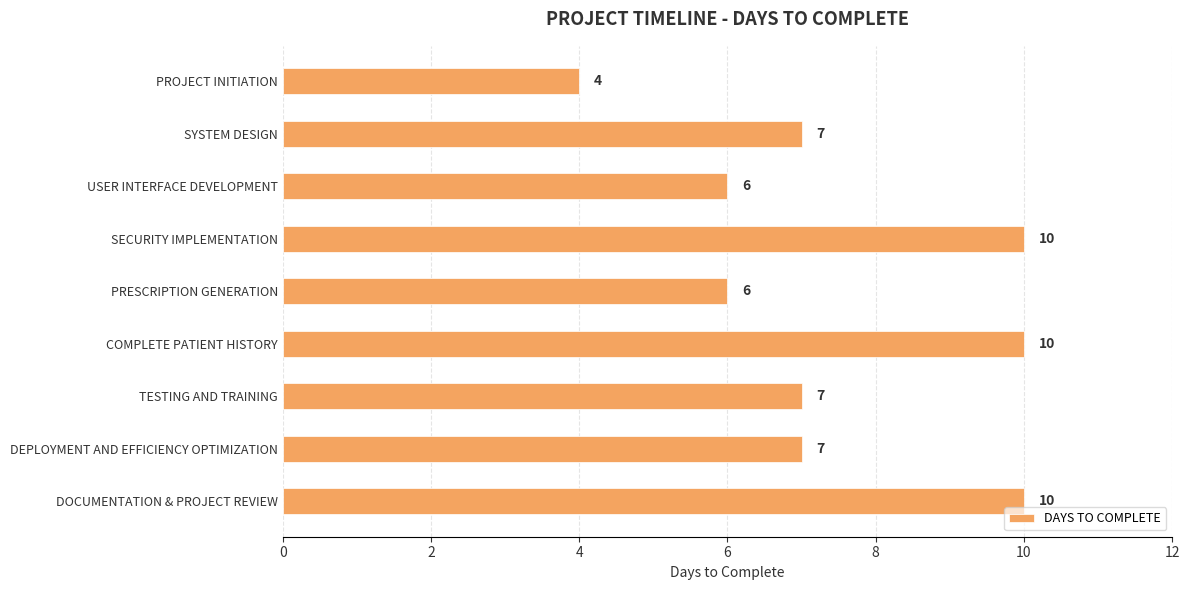

Between USER INTERFACE DEVELOPMENT and SYSTEM DESIGN, which is larger?

SYSTEM DESIGN